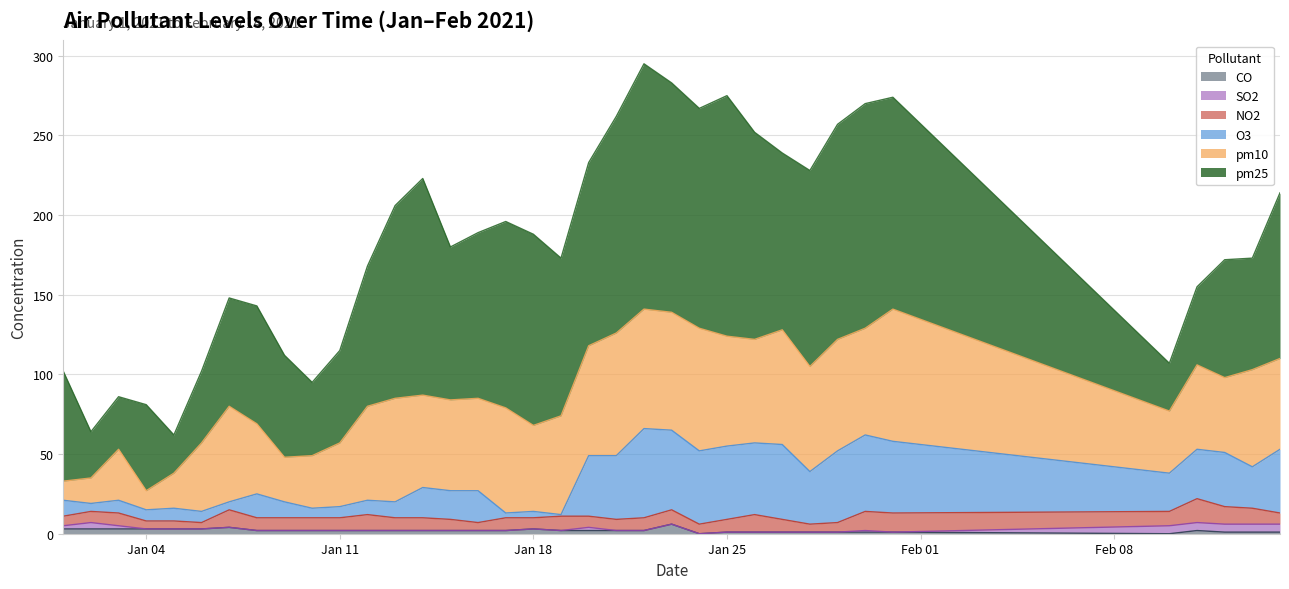

Which series changed the most between 2021-01-21 and 2021-01-31?

pm10